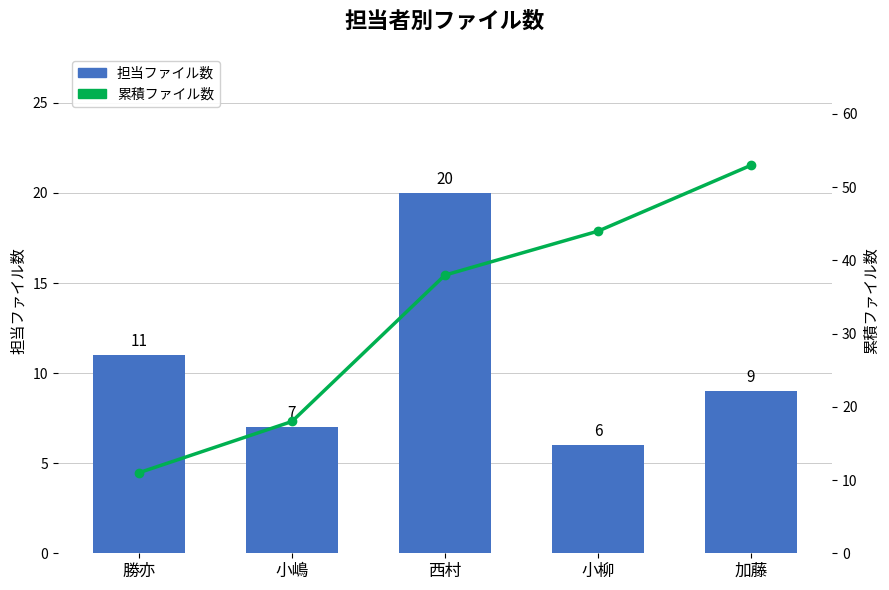

Is the value of 累積ファイル数 at 小嶋 greater than the value of 担当ファイル数 at 勝亦?

Yes